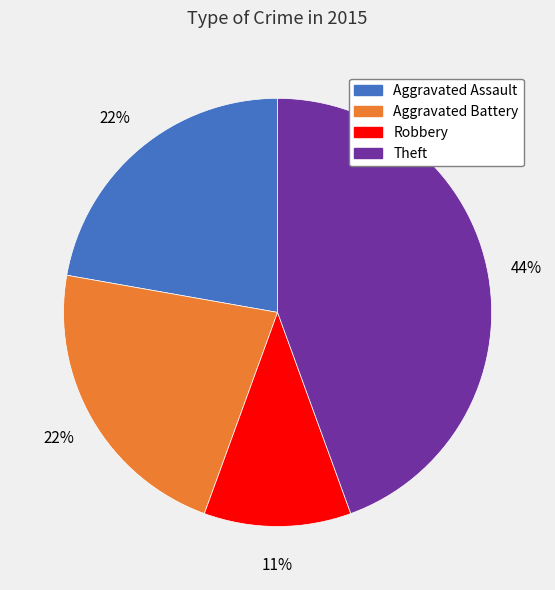

To the nearest percent, what is the difference between the largest and smallest slice percentages?

33%